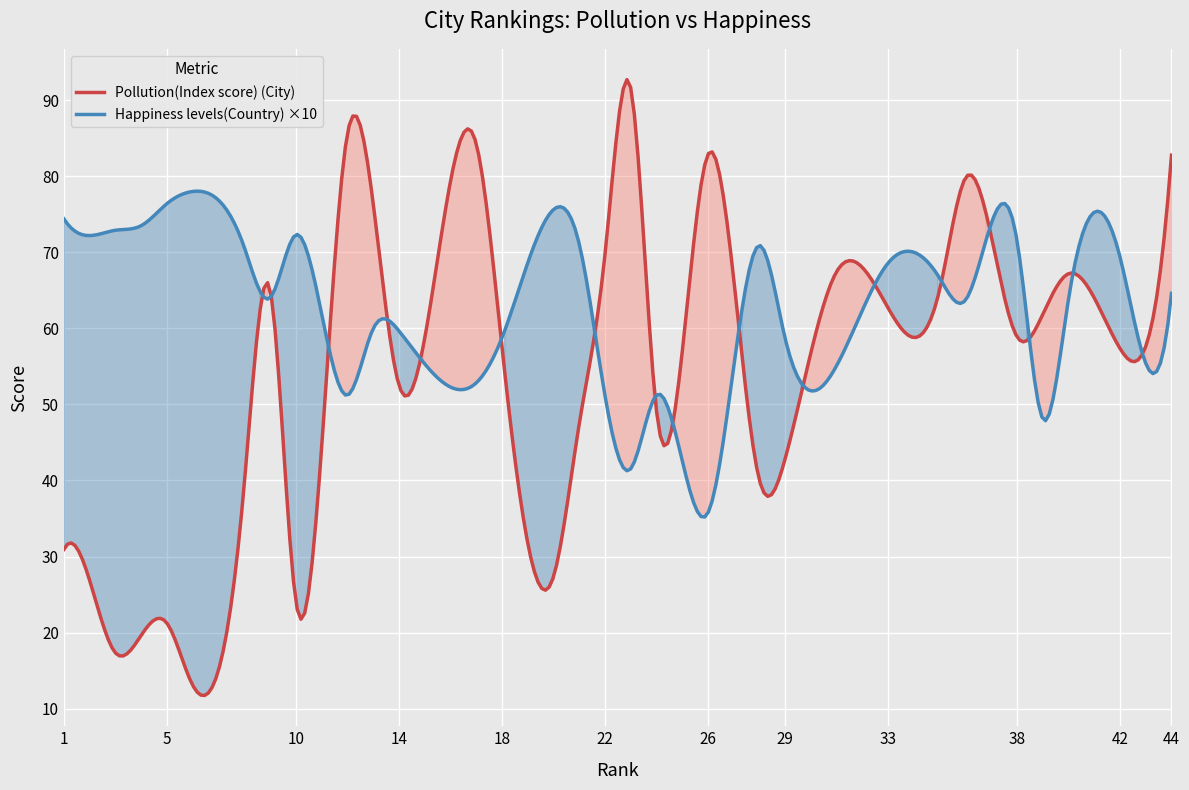

What is the minimum value for Pollution(Index score) (City)?

11.7